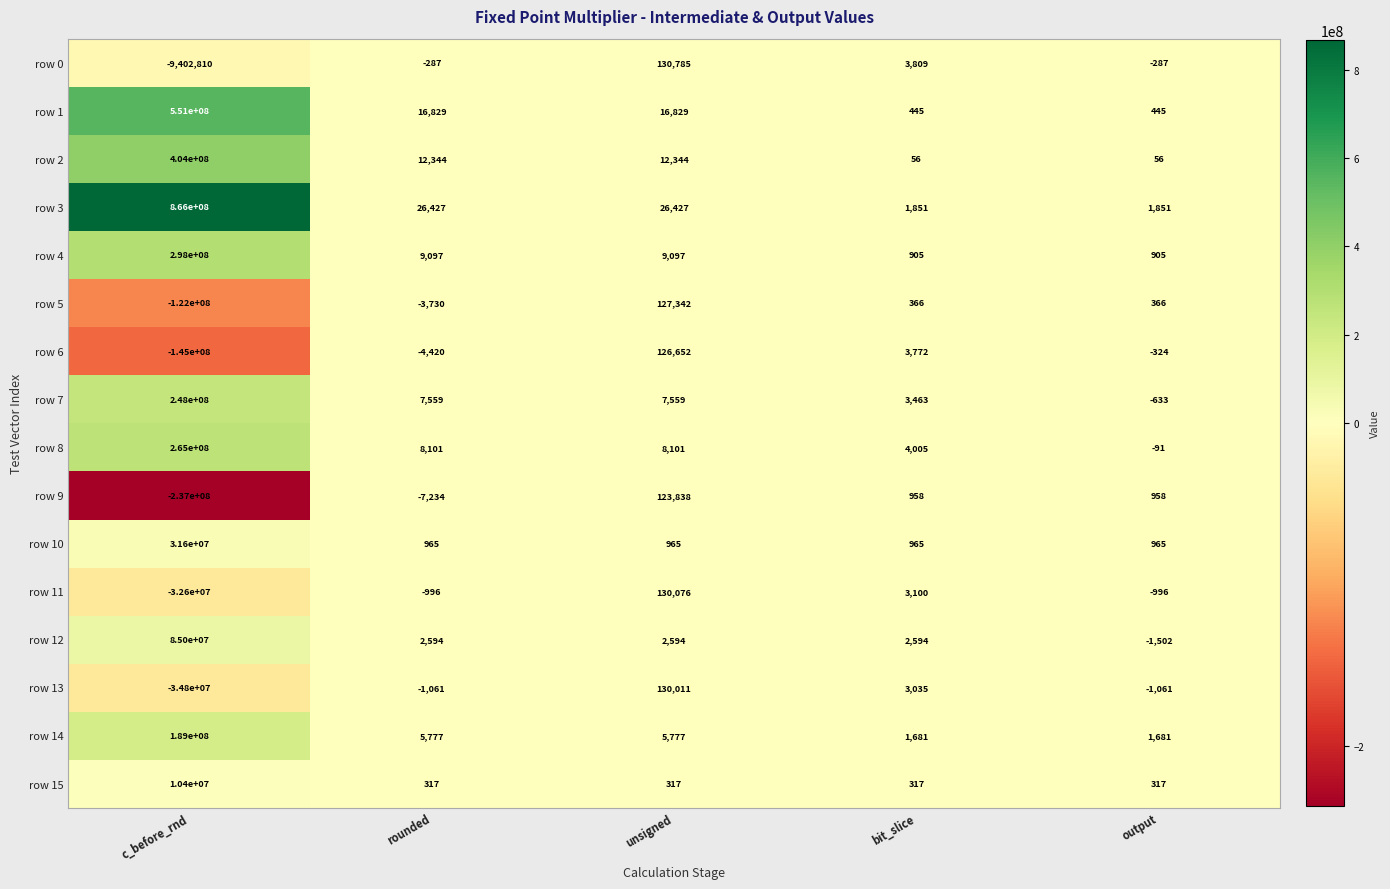

Which label corresponds to the smallest value in the chart?

c_before_rnd